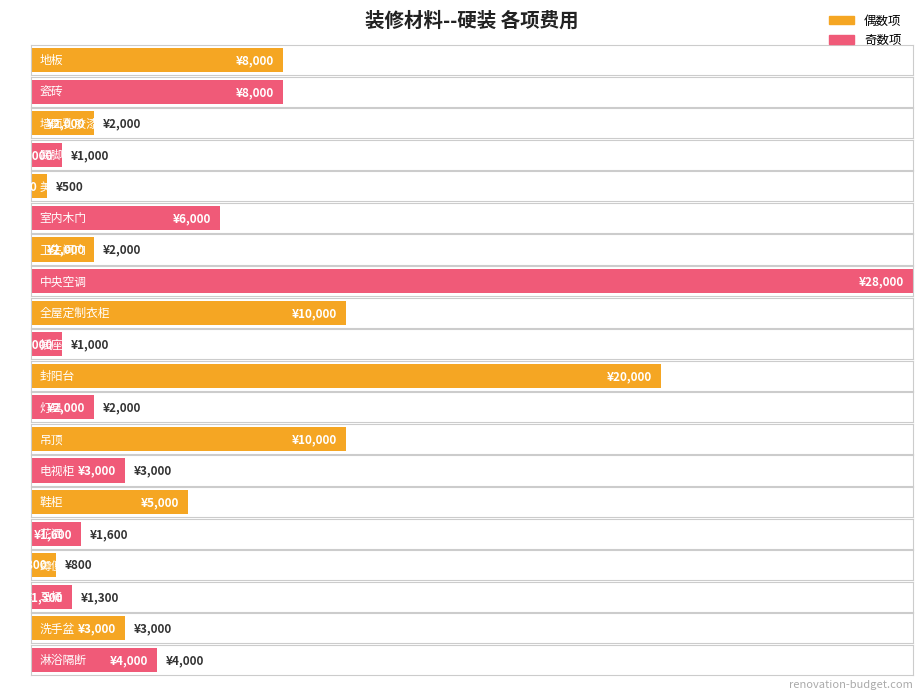

Does the chart contain any negative values?

No